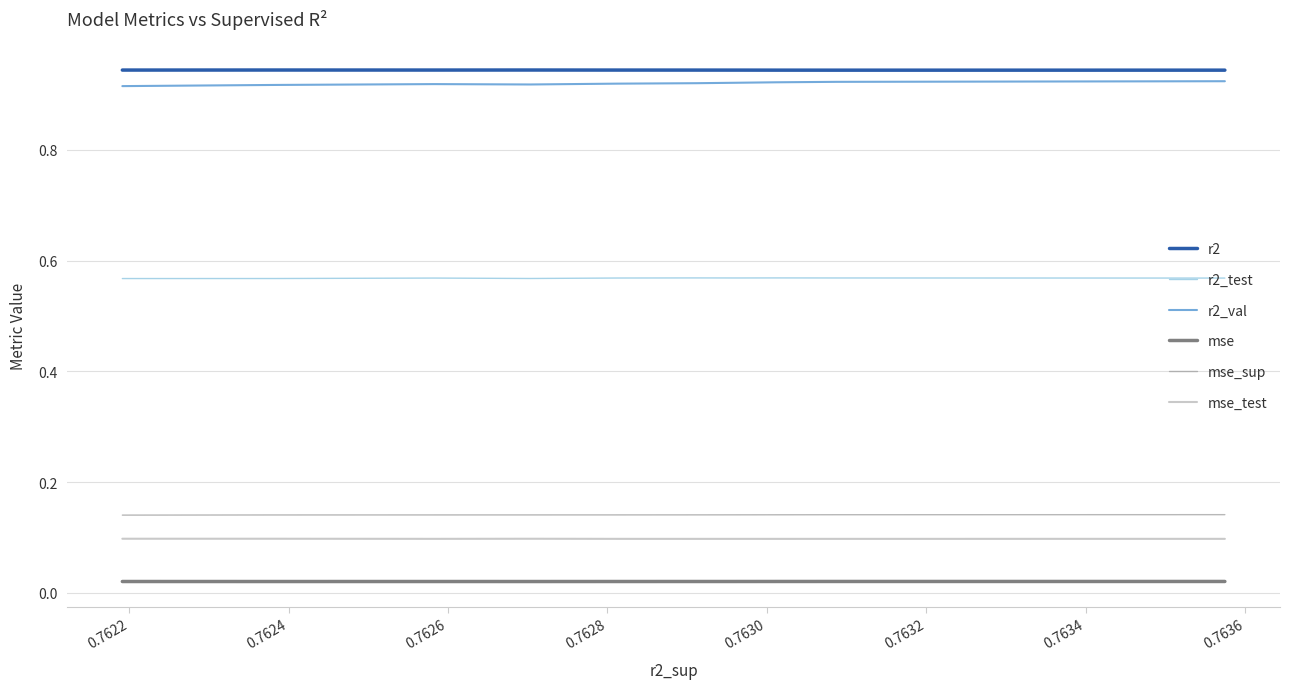

What are all the series names shown in the legend?

r2, r2_test, r2_val, mse, mse_sup, mse_test